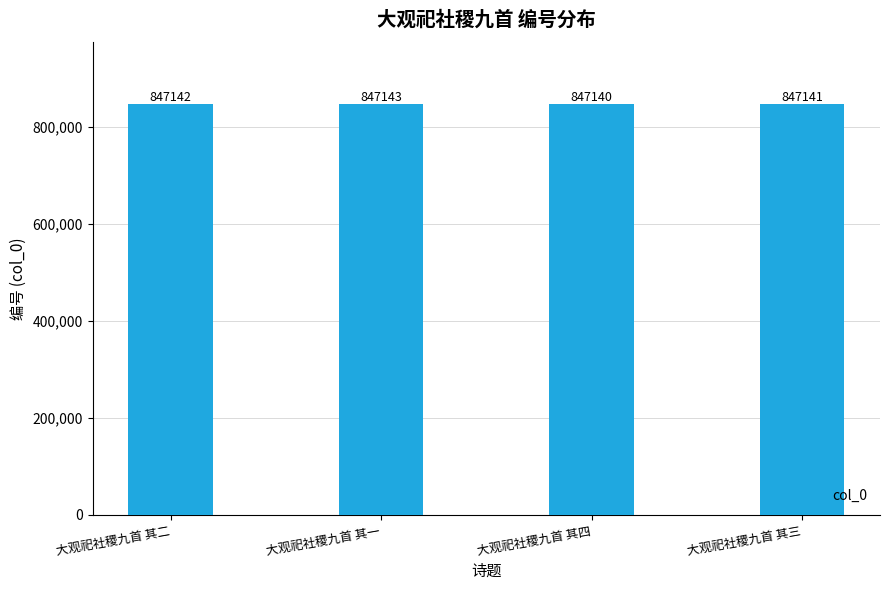

Reading right to left, what are all the values shown in this chart?

大观祀社稷九首 其三=847141	大观祀社稷九首 其四=847140	大观祀社稷九首 其一=847143	大观祀社稷九首 其二=847142